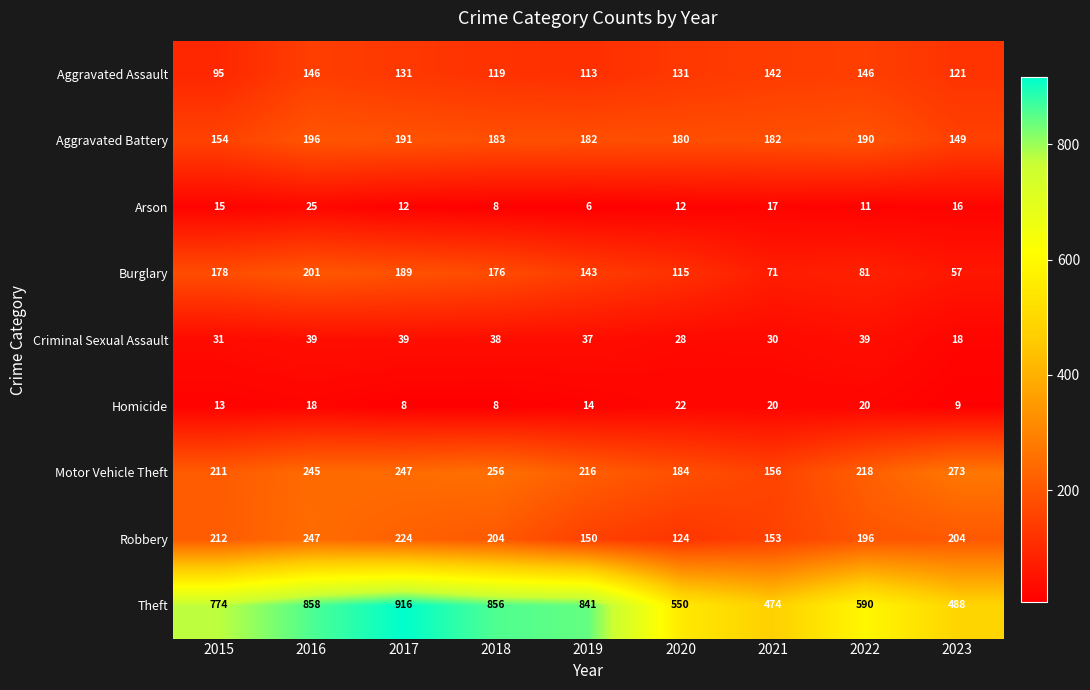

At how many categories does at least one series exceed 41?

9